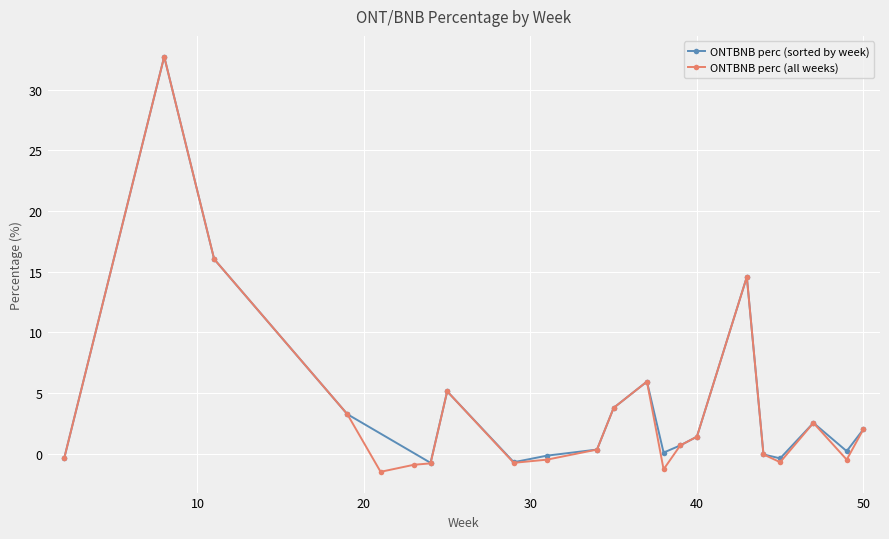

How many data points in ONTBNB are above 1?

10